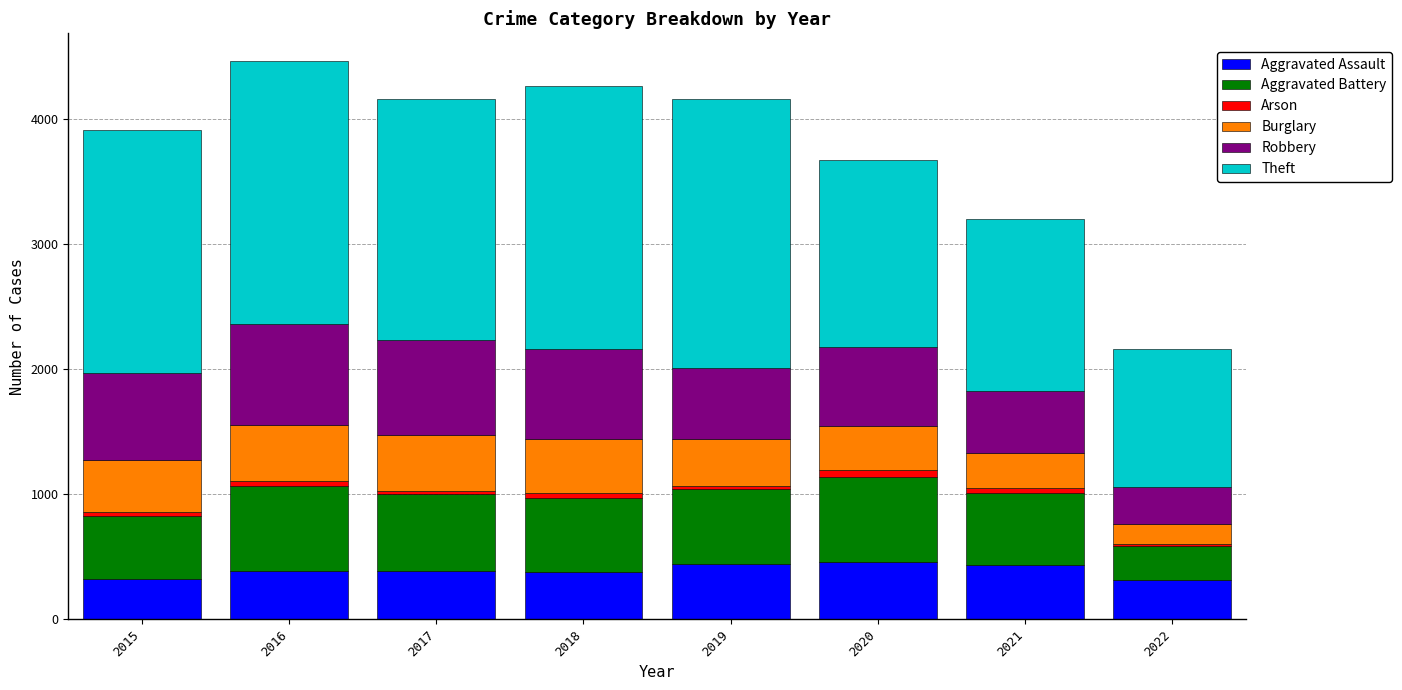

What is the sum of all Aggravated Assault values?

3133